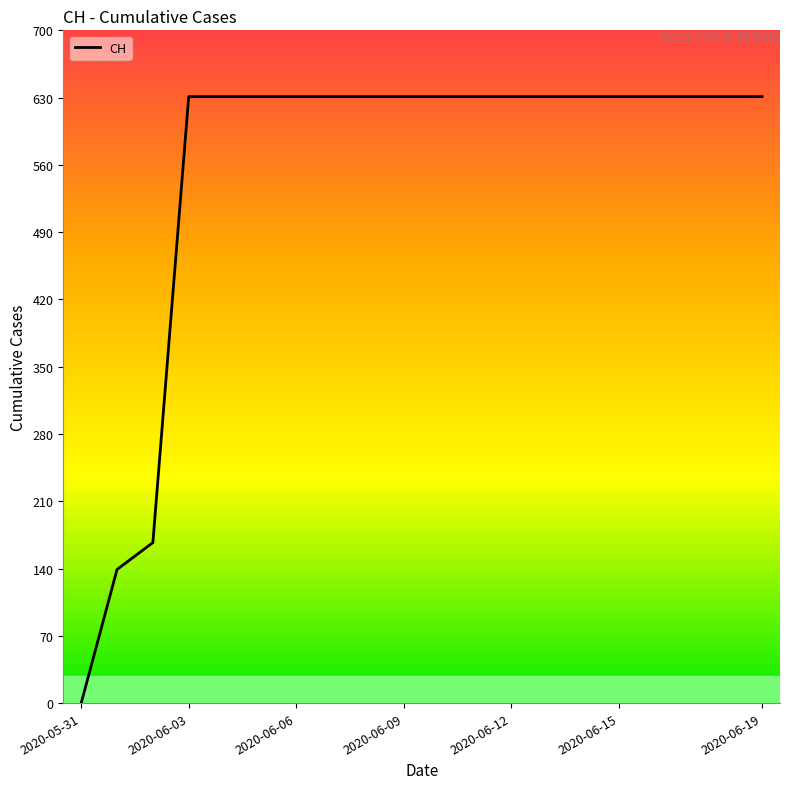

What is the difference between the maximum and minimum values?

631